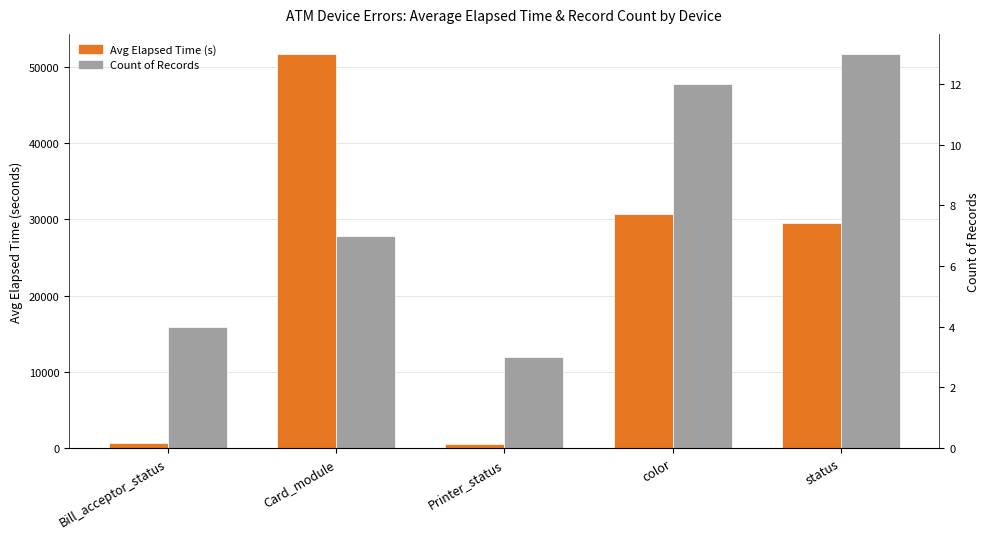

Does the chart contain stacked bars?

No